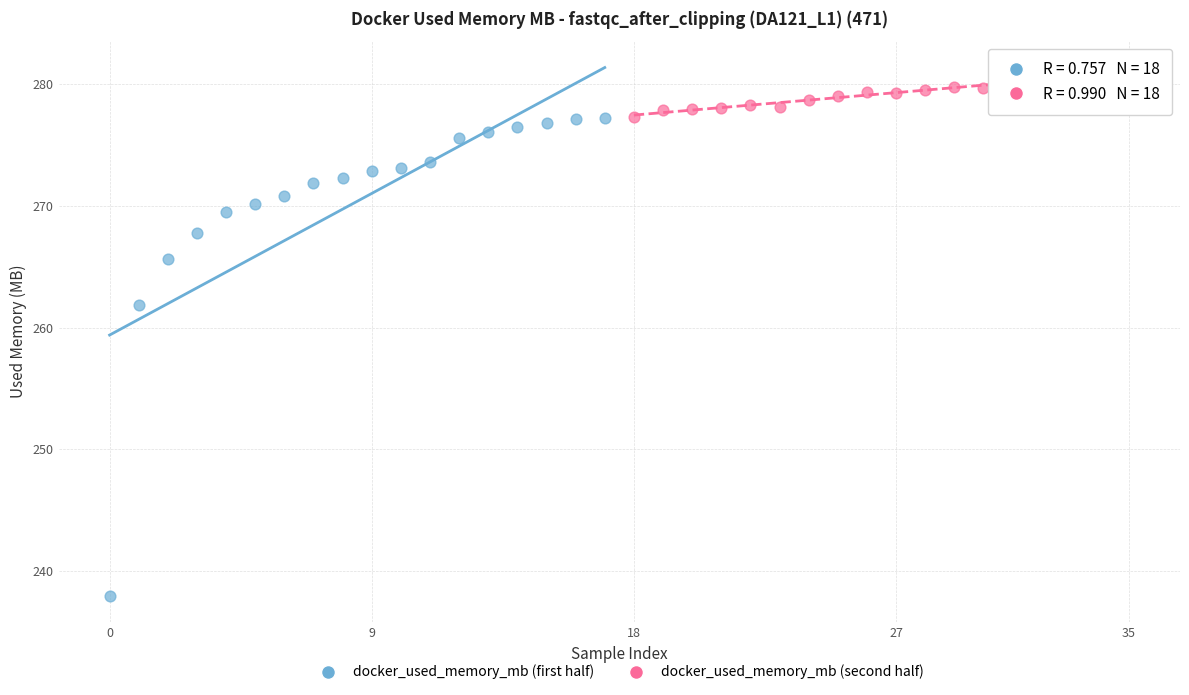

Which series reaches the minimum Y coordinate?

docker_used_memory_mb (first half)